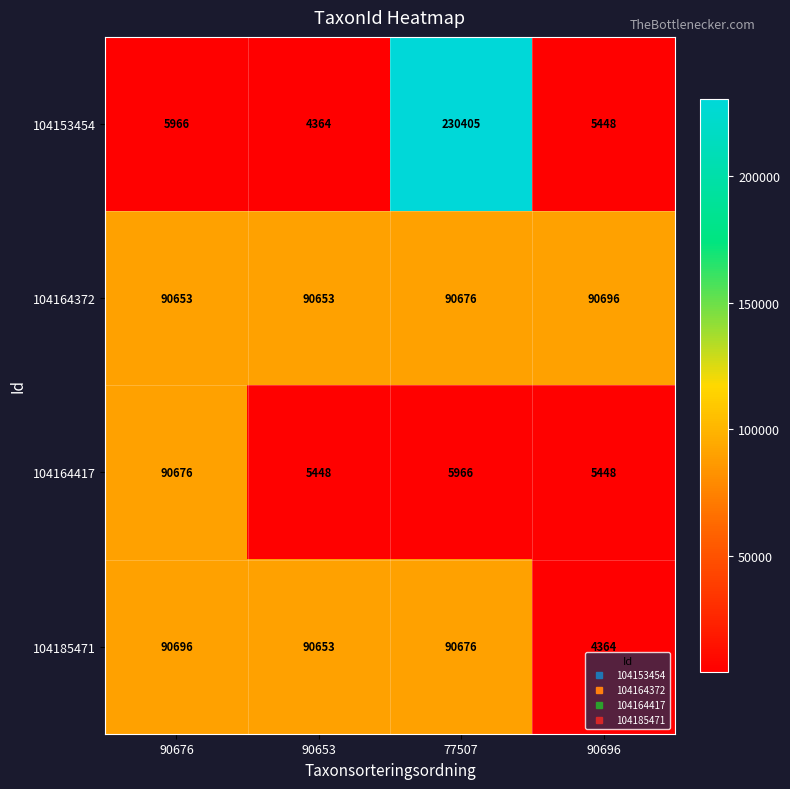

At which label does 104164417 first exceed 5966?

90676